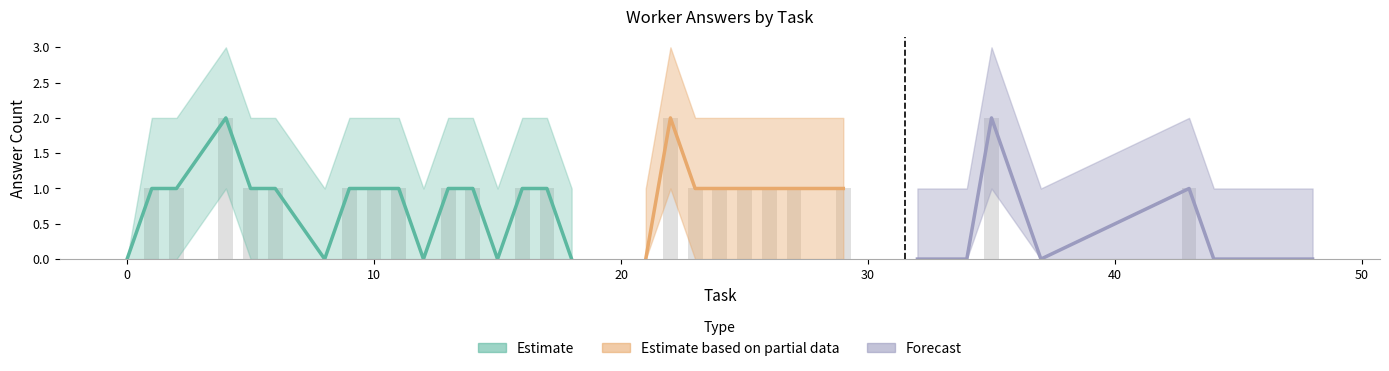

Where does the answer_sum series first go above 1?

4